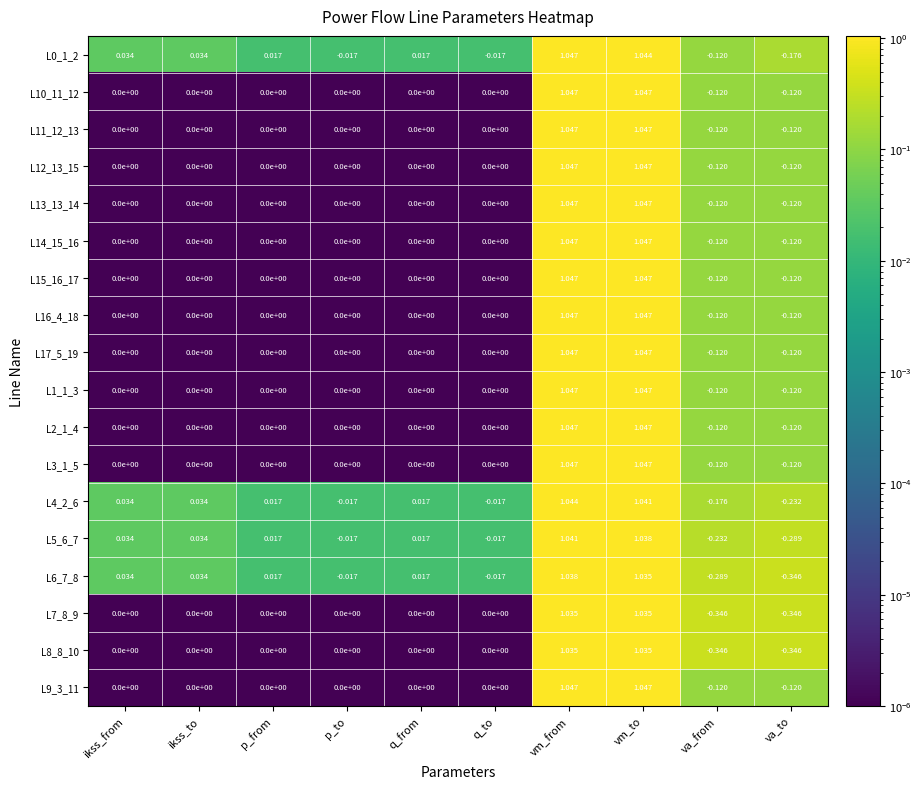

Where does the L5_6_7 series first go above 0?

ikss_from